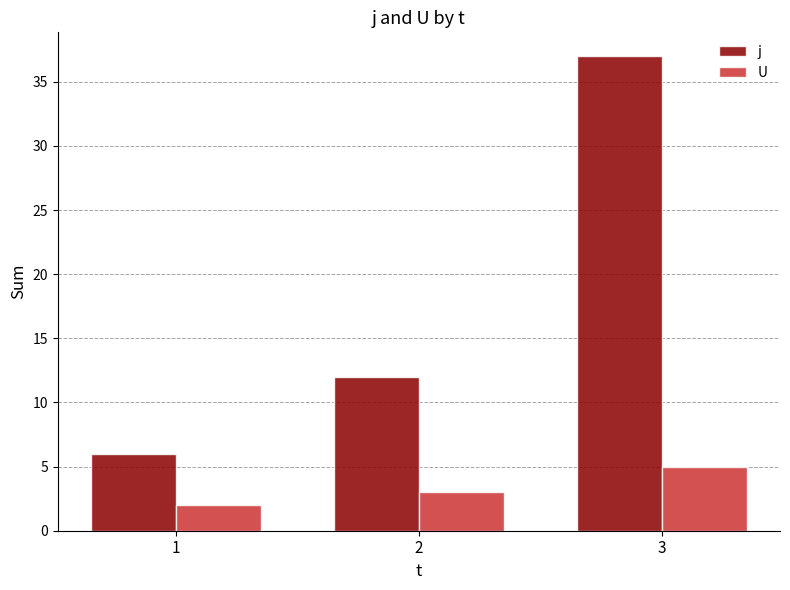

How many j values are between 6 and 37?

3